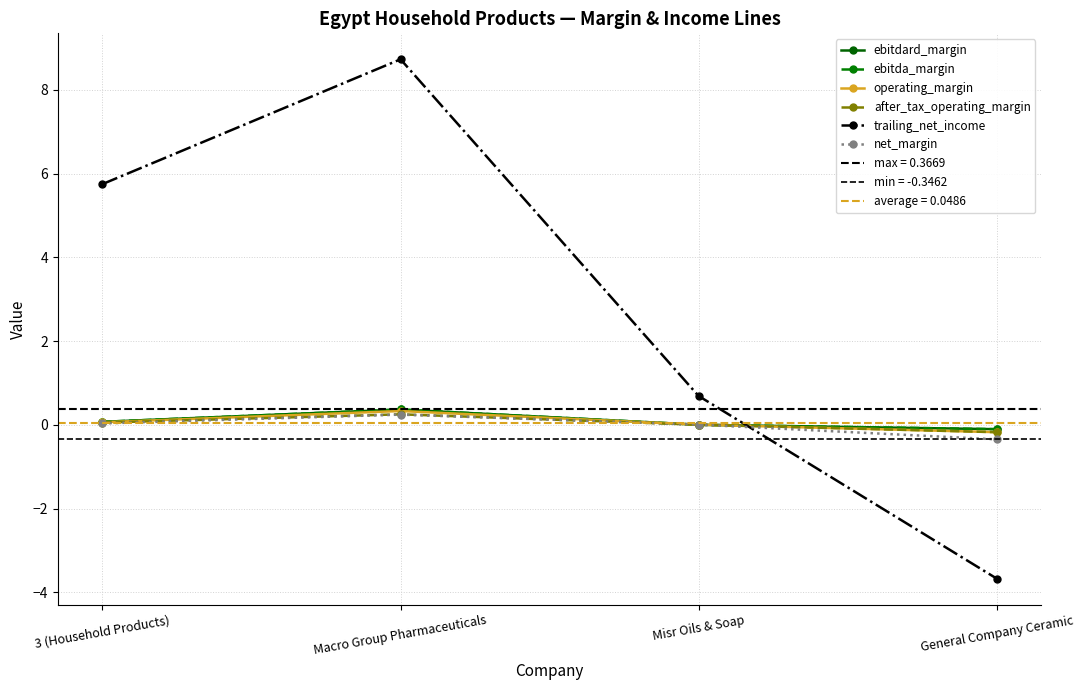

At Macro Group Pharmaceuticals, list the series in order from largest to smallest.

trailing_net_income, ebitdard_margin, ebitda_margin, operating_margin, after_tax_operating_margin, net_margin